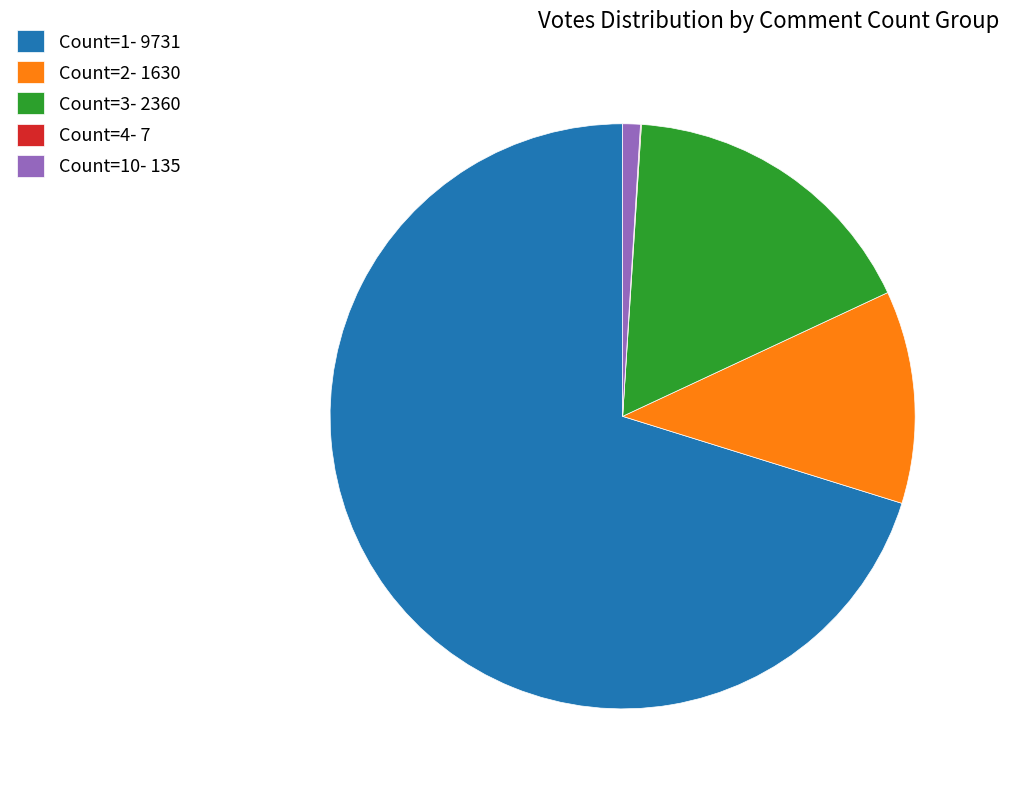

Which slice is the largest?

Count=1- 9731